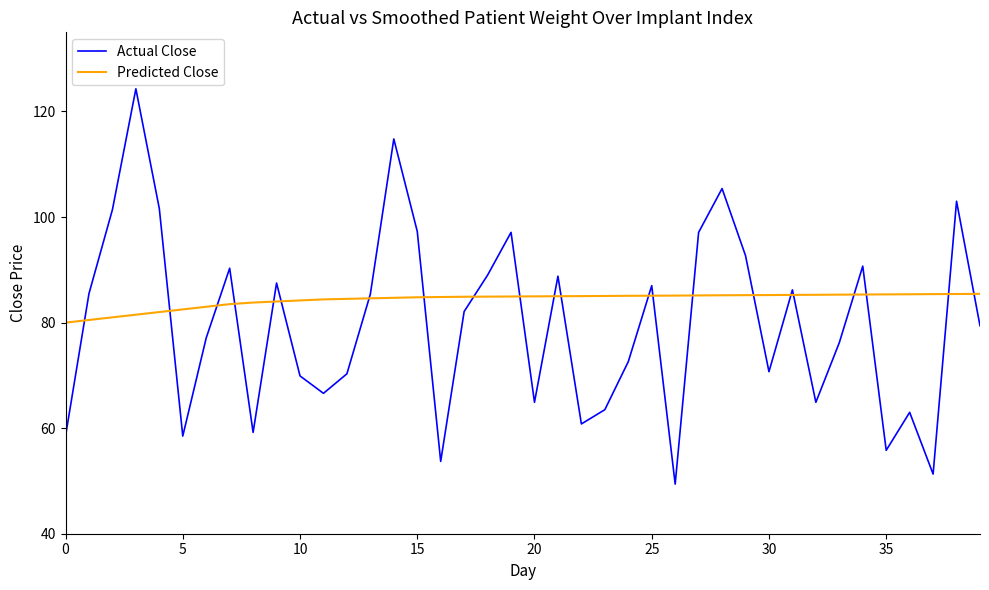

Rank the series by their average value, from lowest to highest.

Actual Close, Predicted Close